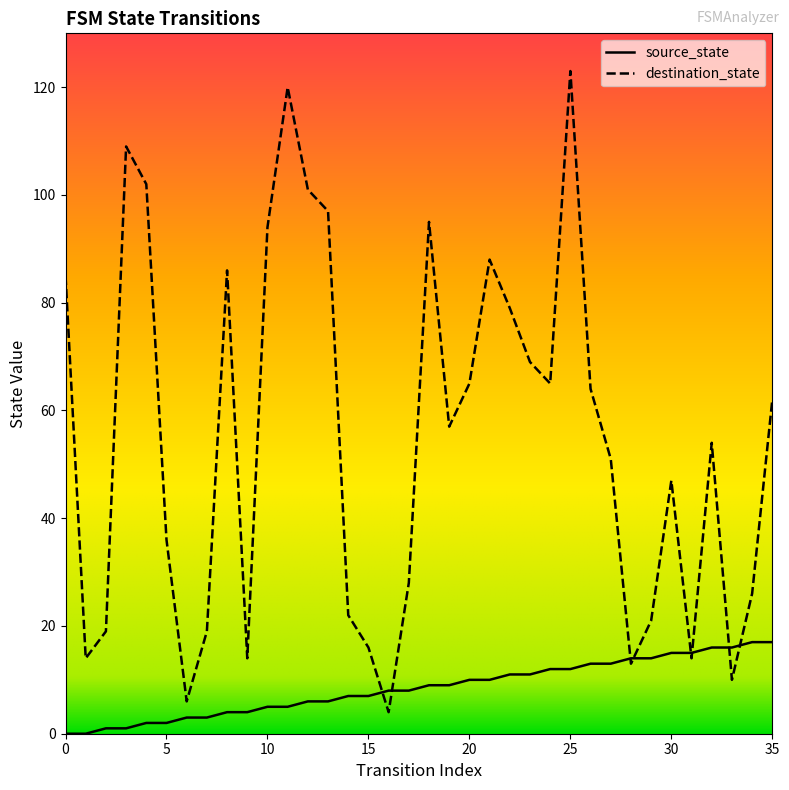

How many values in source_state are above zero?

34